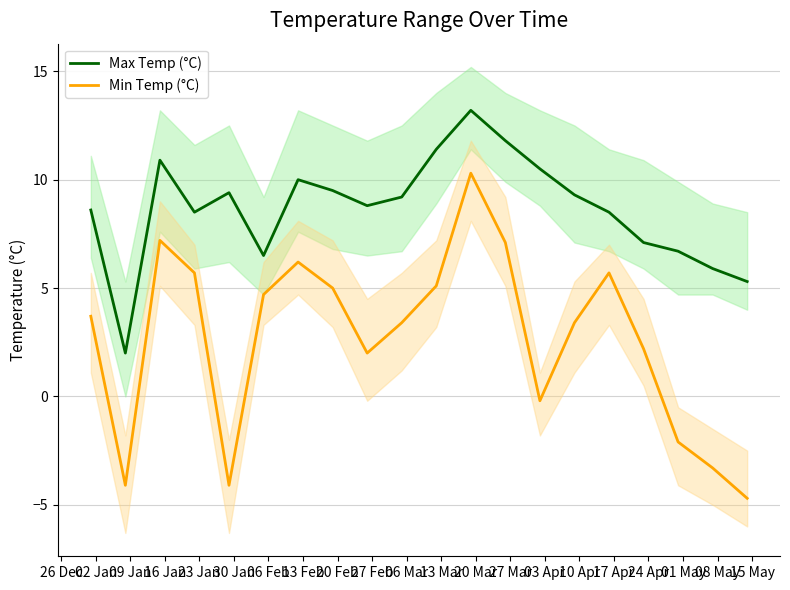

At how many categories does at least one series exceed 5?

19